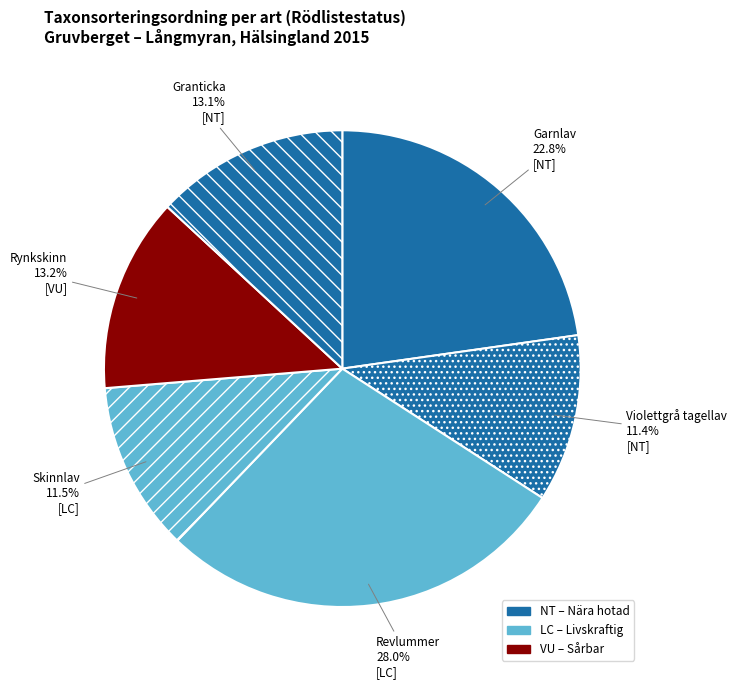

Is there a majority slice in this chart?

No